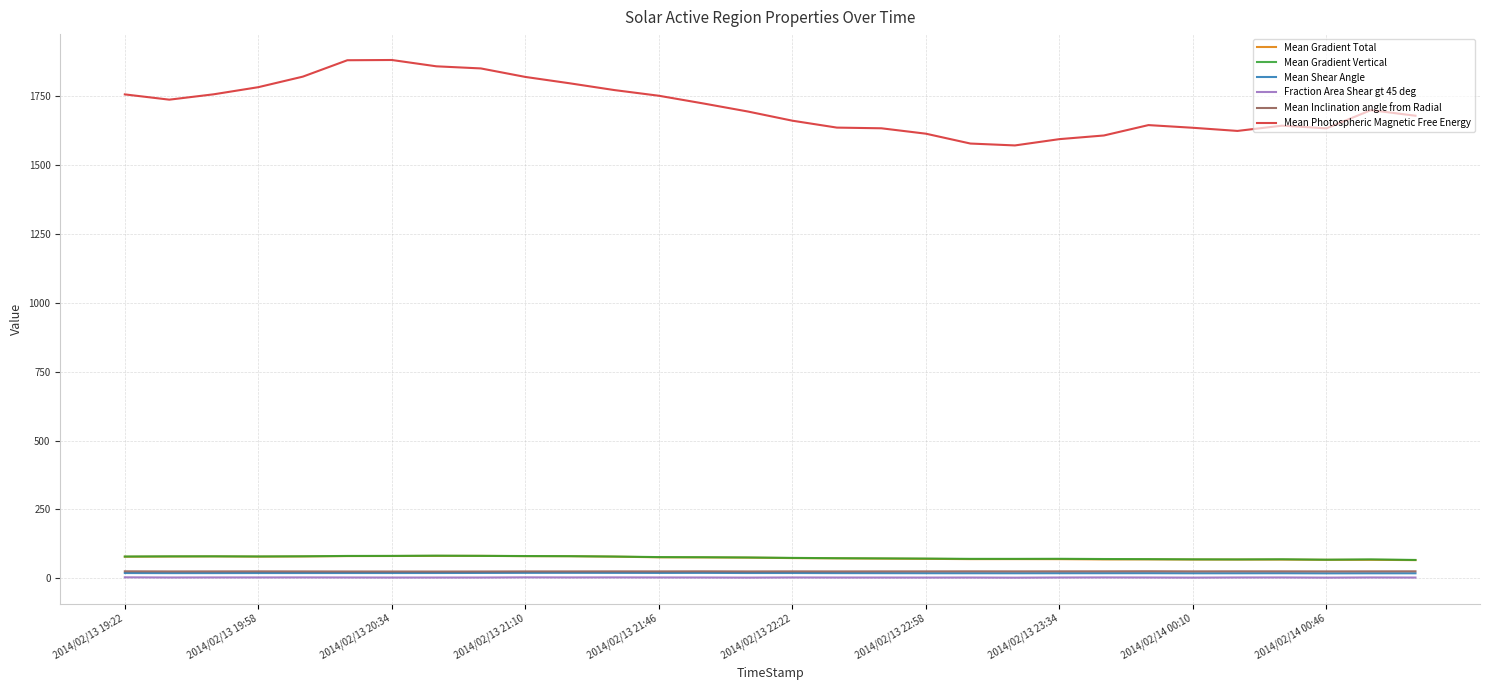

Which series has the largest range (max minus min)?

Mean Photospheric Magnetic Free Energy